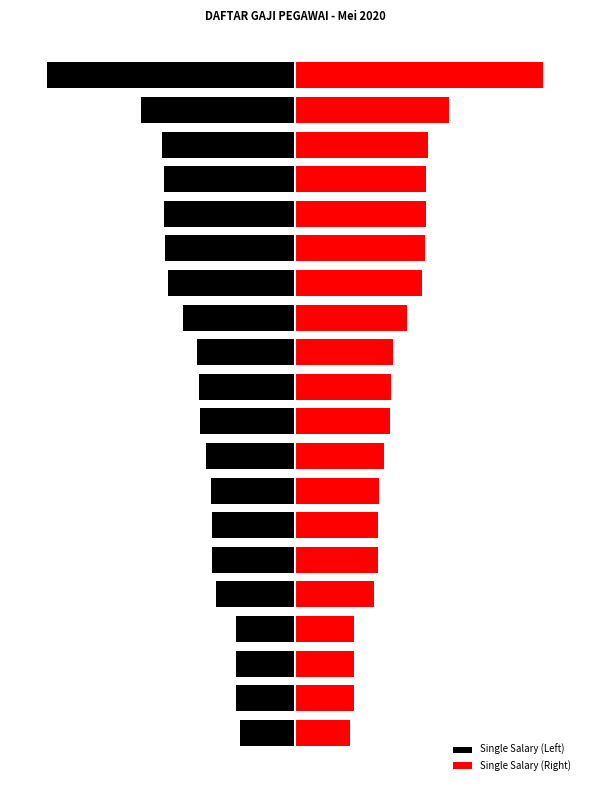

Reading left to right, transcribe all the data shown in this chart.

Single Salary (Left): -3350000	-3578300	-3578300	-3578300	-4772875	-5050000	-5050000	-5065163	-5357451	-5750000	-5800000	-5950000	-6800000	-7678920	-7850000	-7950000	-7950000	-8050000	-9350000	-15000000
Single Salary (Right): 3350000	3578300	3578300	3578300	4772875	5050000	5050000	5065163	5357451	5750000	5800000	5950000	6800000	7678920	7850000	7950000	7950000	8050000	9350000	15000000